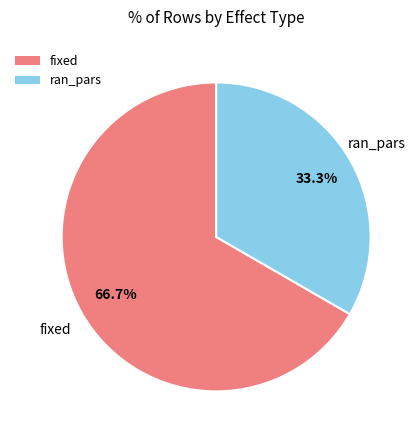

What is the ratio of the value at fixed to the value at ran_pars?

2.0